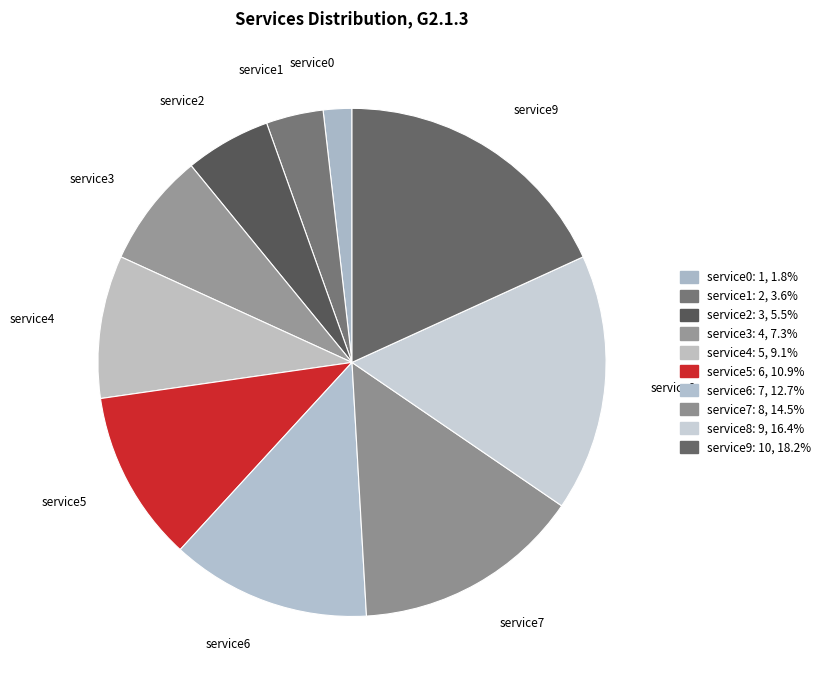

Is there a majority slice in this chart?

No